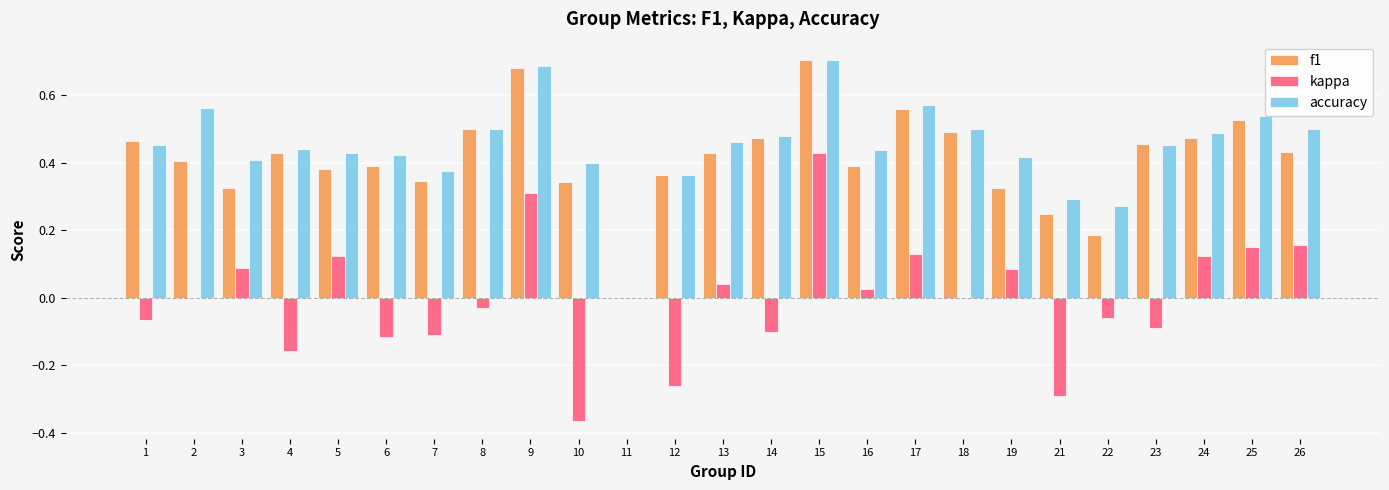

What is the sum of all f1 values?

10.3